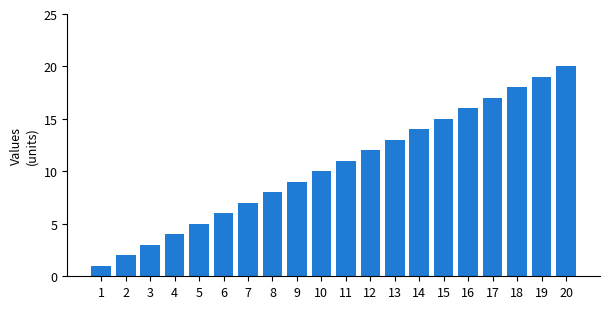

List the labels in order of value, smallest first.

1, 2, 3, 4, 5, 6, 7, 8, 9, 10, 11, 12, 13, 14, 15, 16, 17, 18, 19, 20